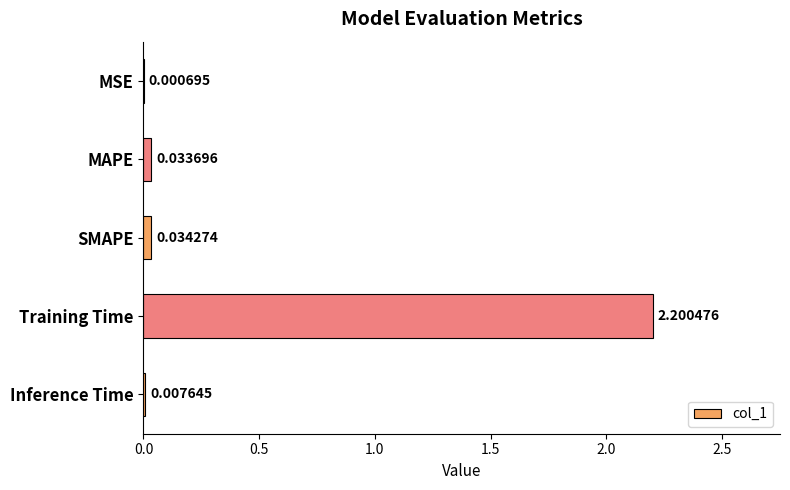

Between SMAPE and MAPE, which is larger?

SMAPE